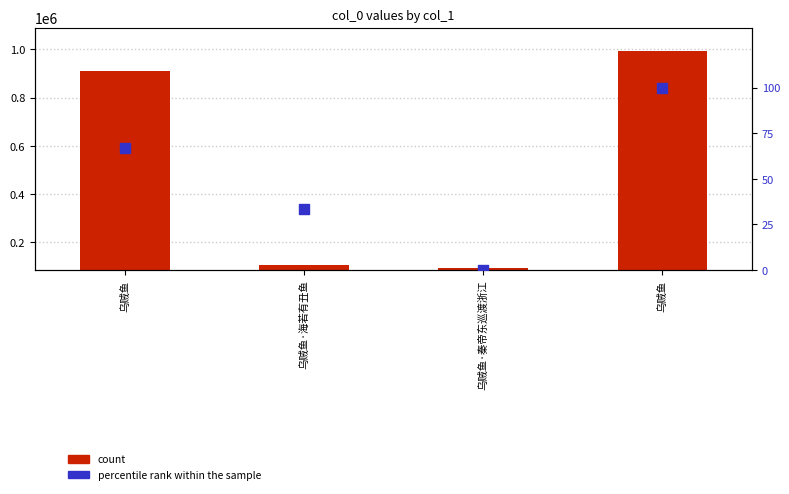

Is the value of percentile rank within the sample at 乌贼鱼 greater than the value of count at 乌贼鱼·秦帝东巡渡浙江?

No